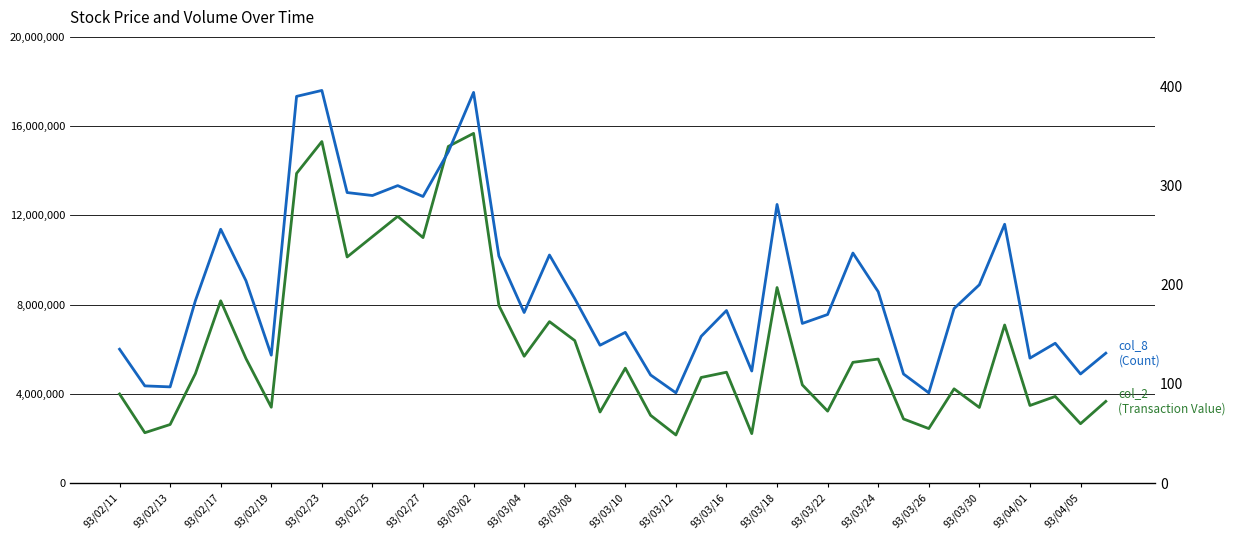

Is this an area chart (filled region under the line)?

No